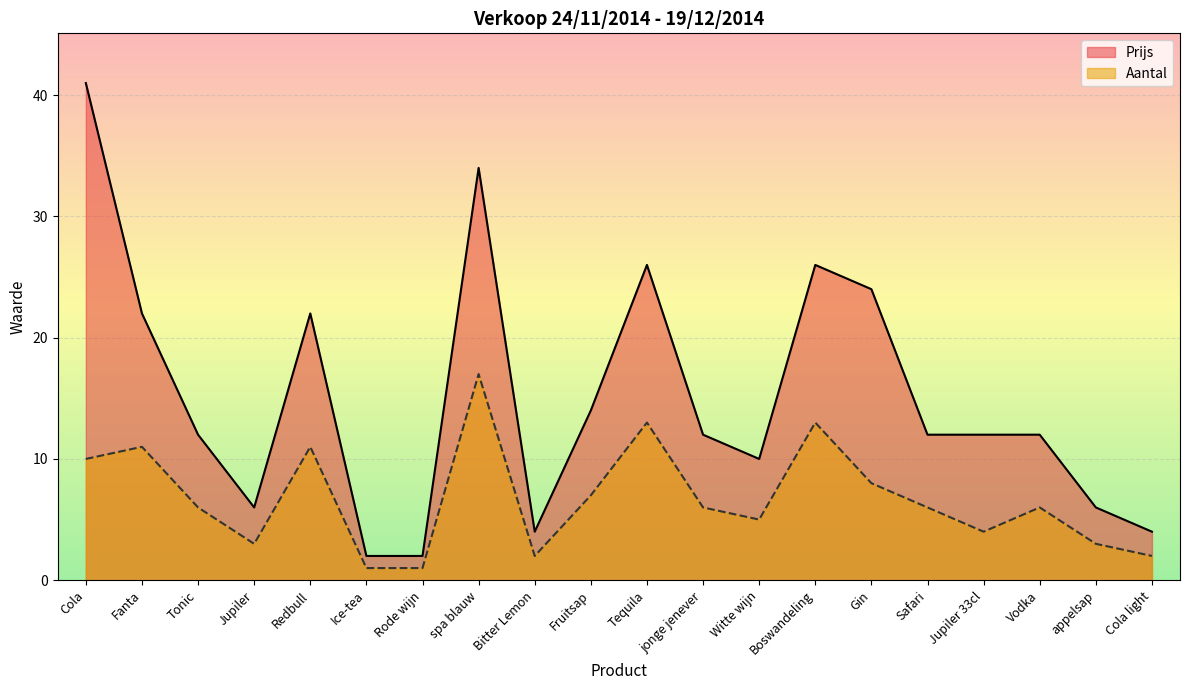

List the labels in order of Aantal value, largest first.

spa blauw, Tequila, Boswandeling, Fanta, Redbull, Cola, Gin, Fruitsap, Tonic, jonge jenever, Safari, Vodka, Witte wijn, Jupiler 33cl, Jupiler, appelsap, Bitter Lemon, Cola light, Ice-tea, Rode wijn